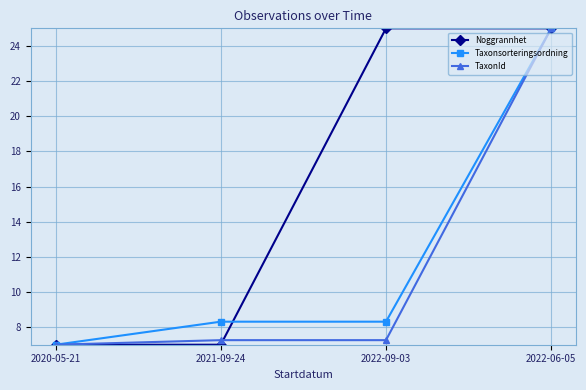

True or false: Noggrannhet has a value of 11.2 at 2021-09-24.

False